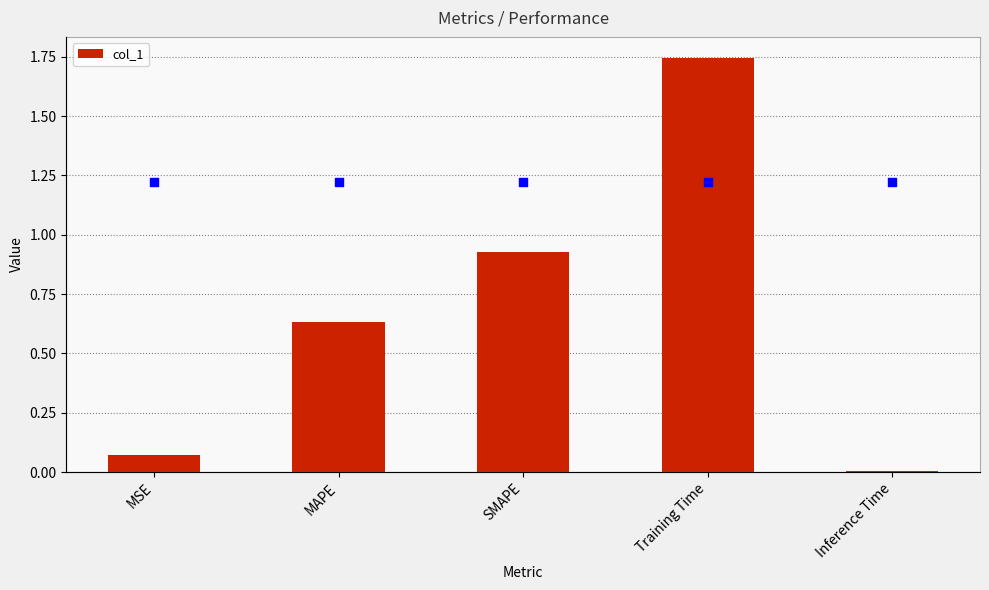

At how many categories does at least one series exceed 0?

5